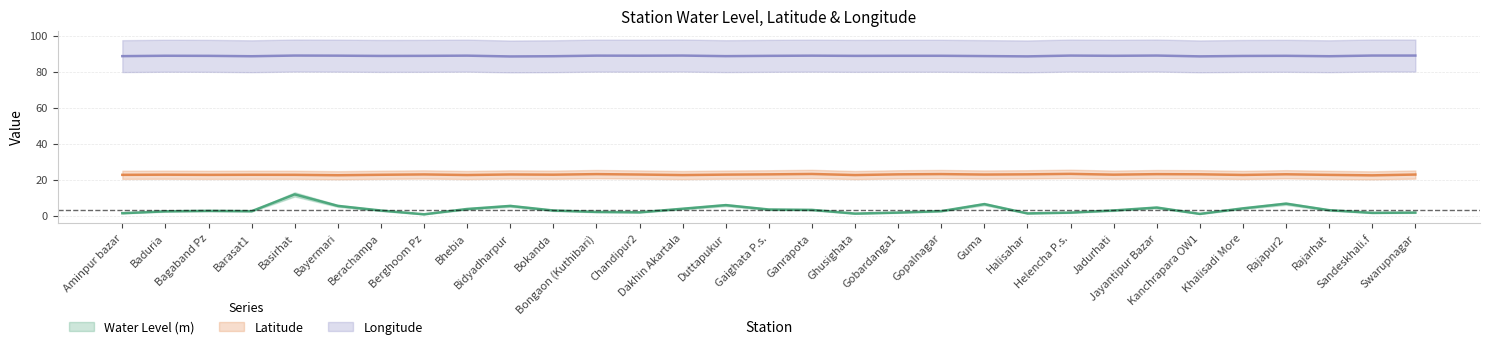

True or false: Water Level (m) and Longitude cross at least once.

False